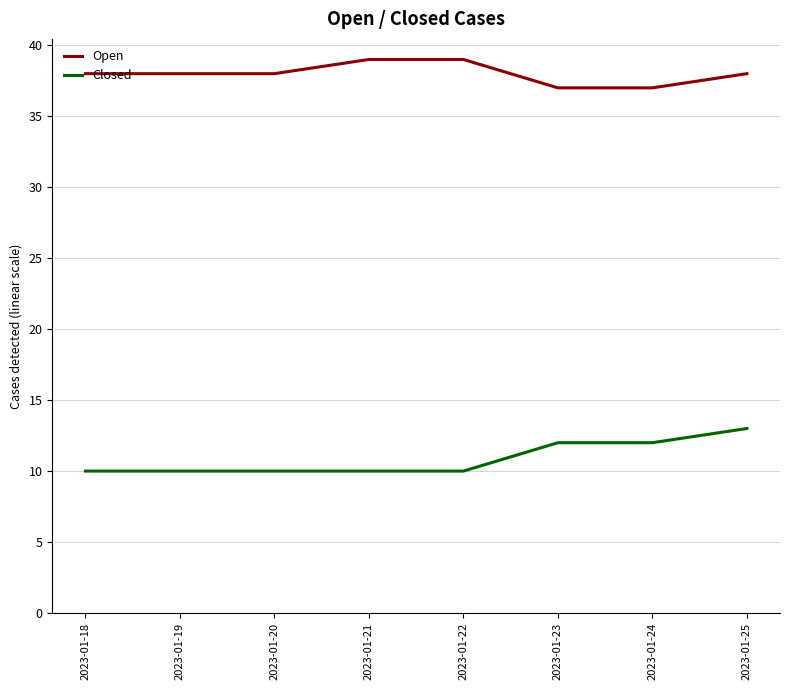

What is the difference between the maximum and minimum values in the Closed series?

3